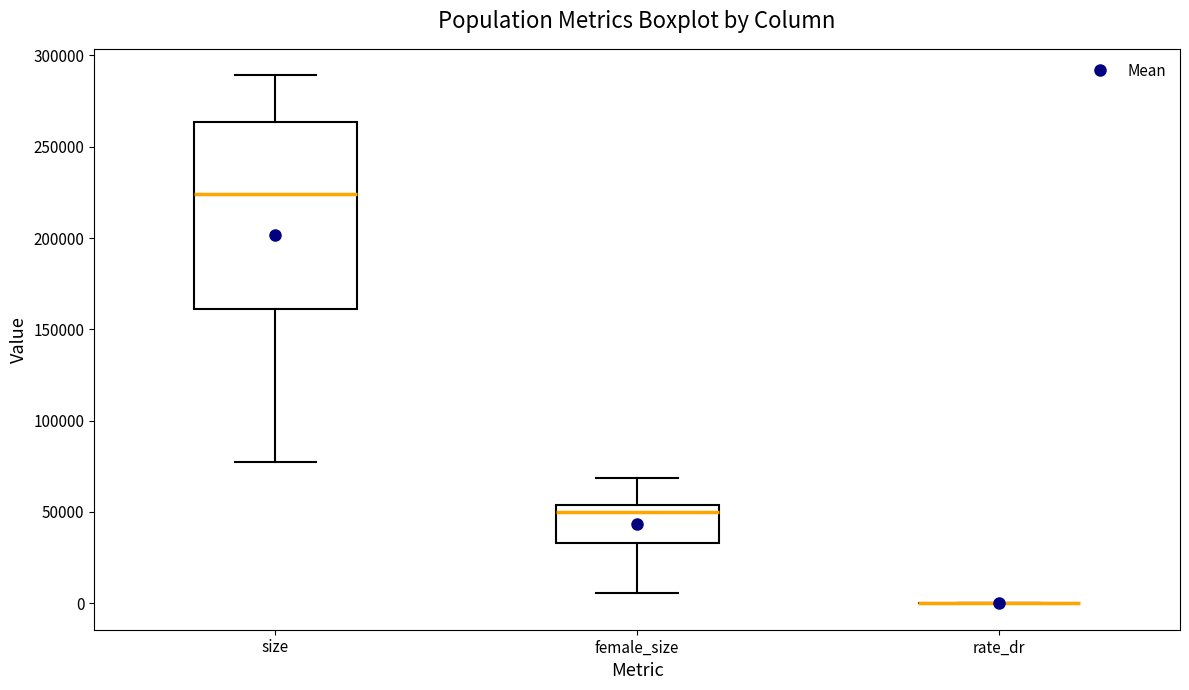

Where is the lower edge of the box for size on the y-axis? The values are not printed on the chart, so give them approximately, as read against the axis.

160000